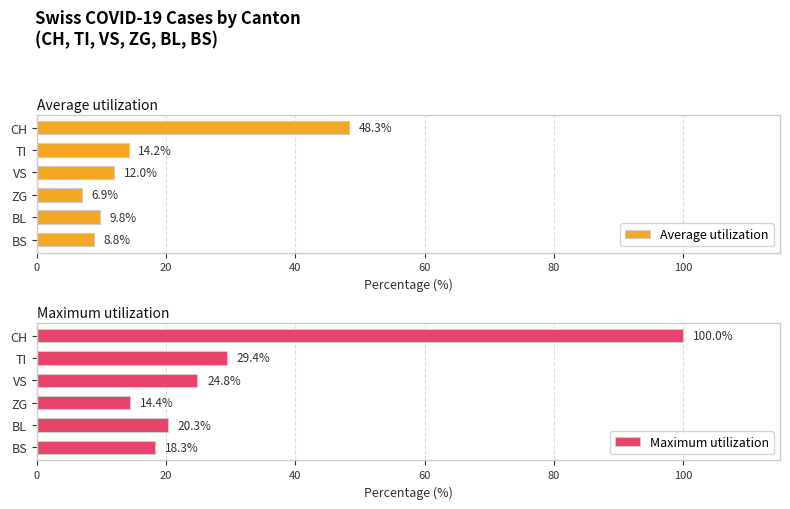

Is it true that Average utilization equals 8.8 at BS?

True